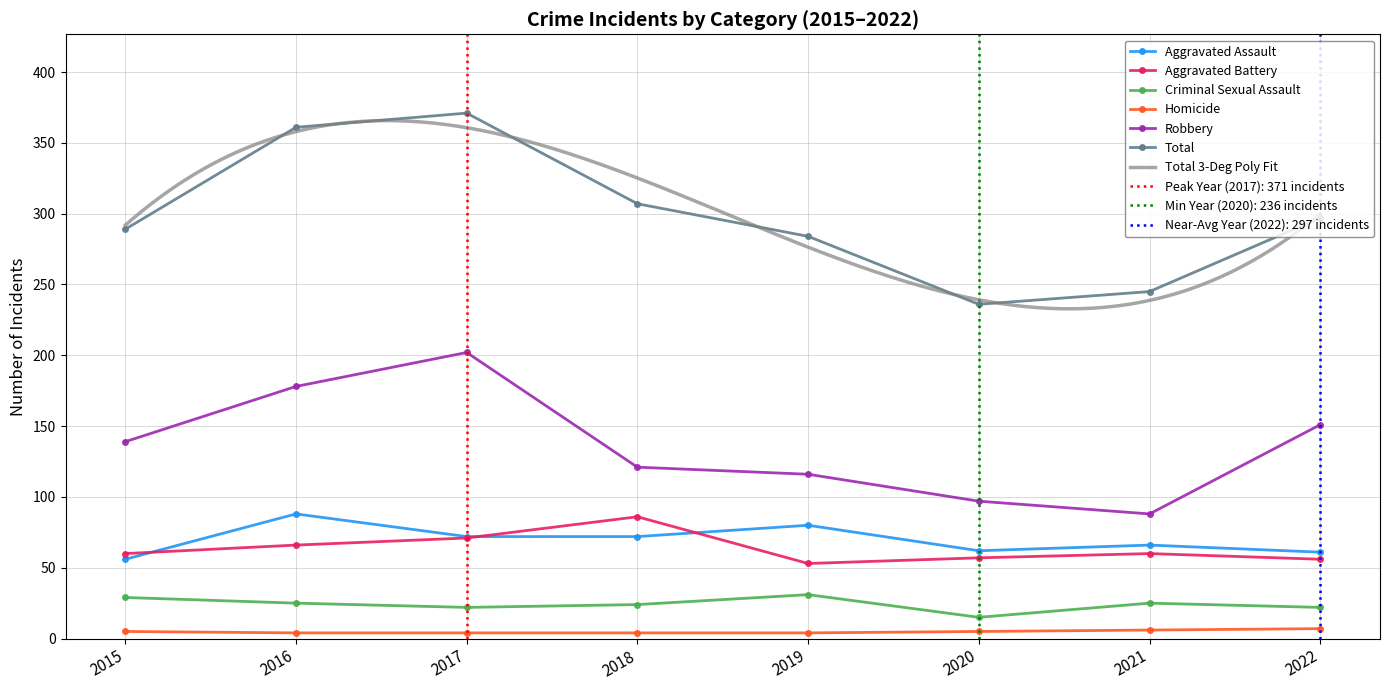

True or false: Robbery has a value of 255 at 2022.

False